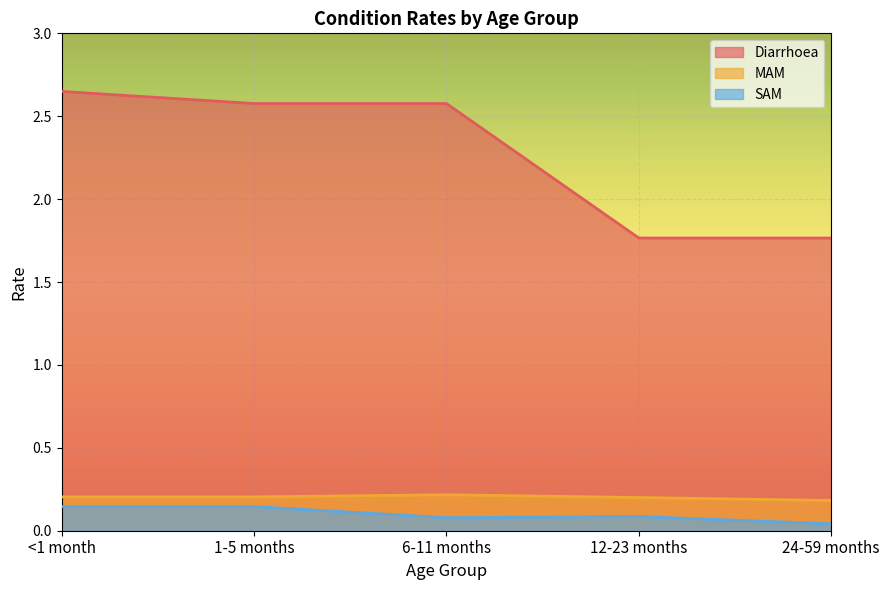

Does the chart display data point markers on the line(s)?

No